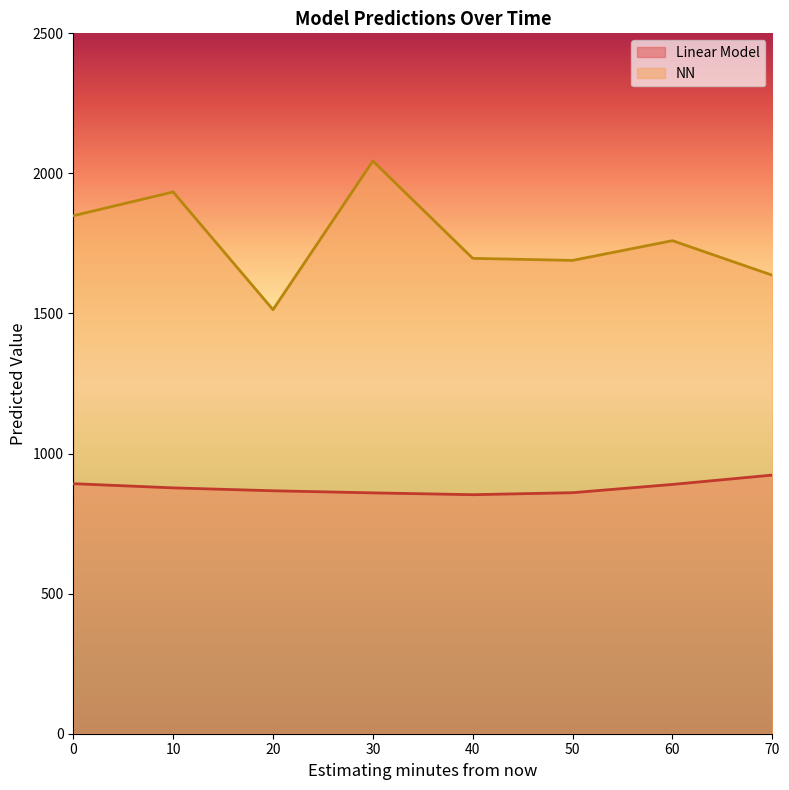

Rank the series by their average value, from lowest to highest.

Linear Model, NN